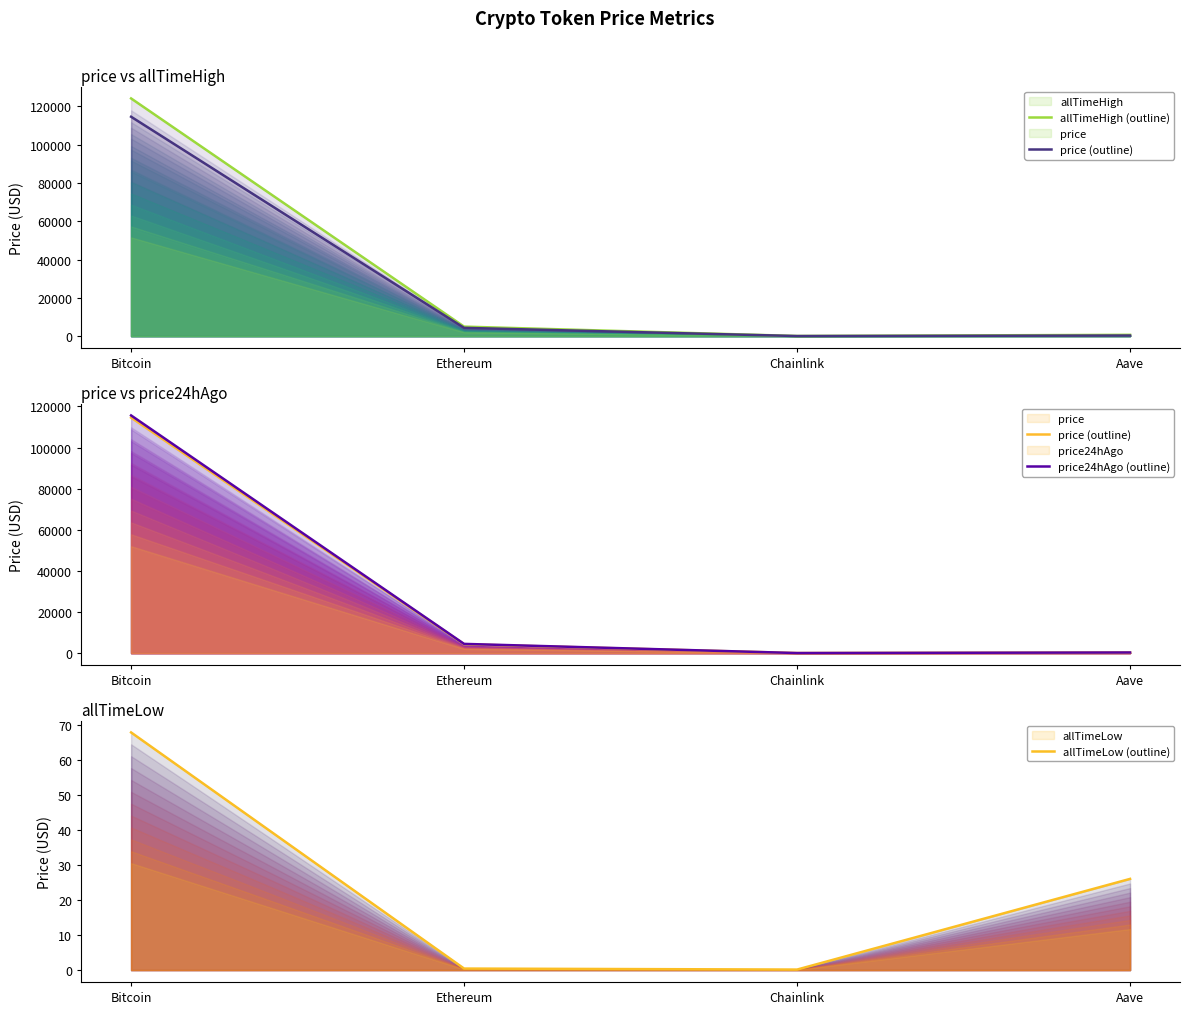

What is the difference between the maximum and minimum values in the price (outline) series?

114541.8